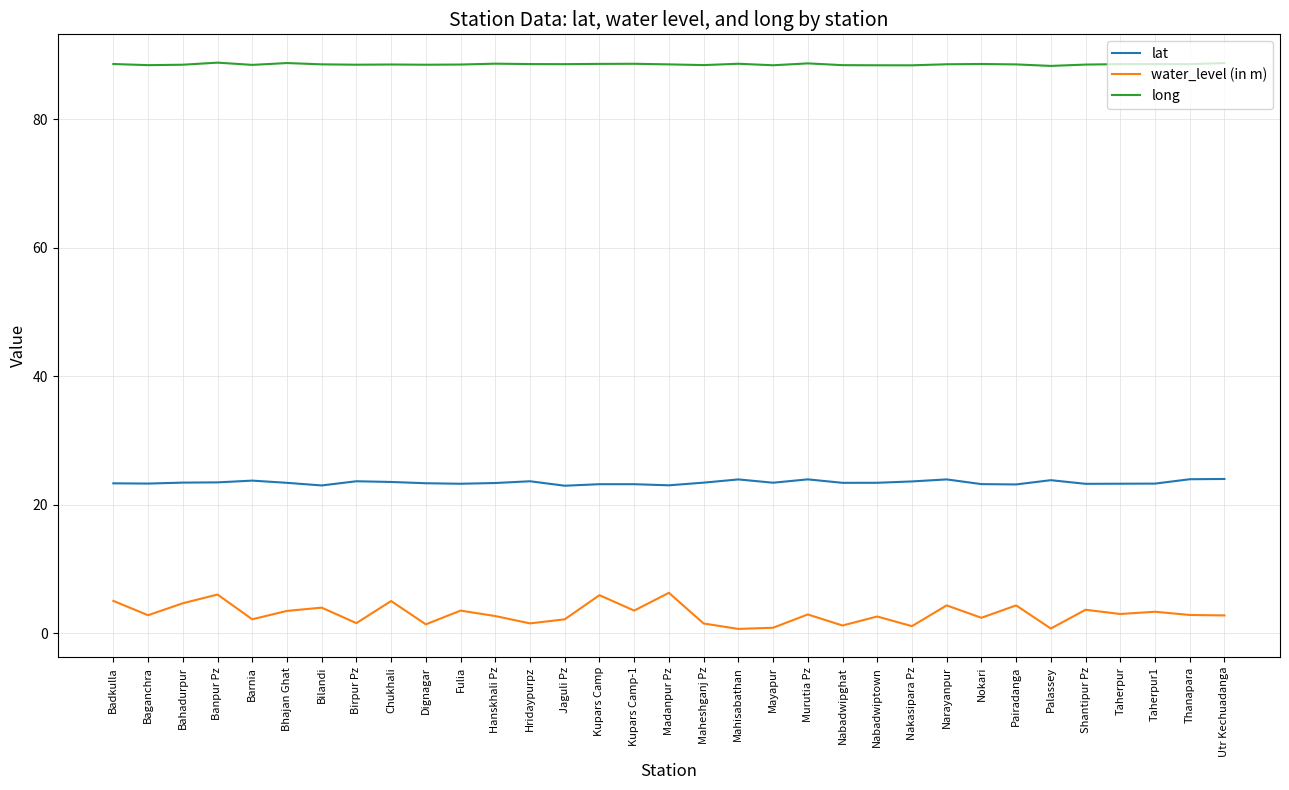

What are all the series names shown in the legend?

lat, water_level (in m), long